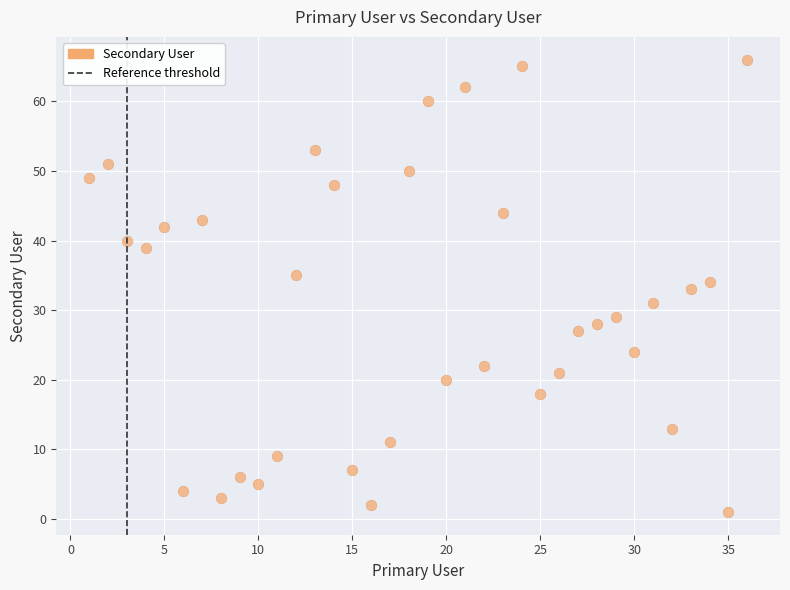

What is the range of Y values (max minus min)?

65